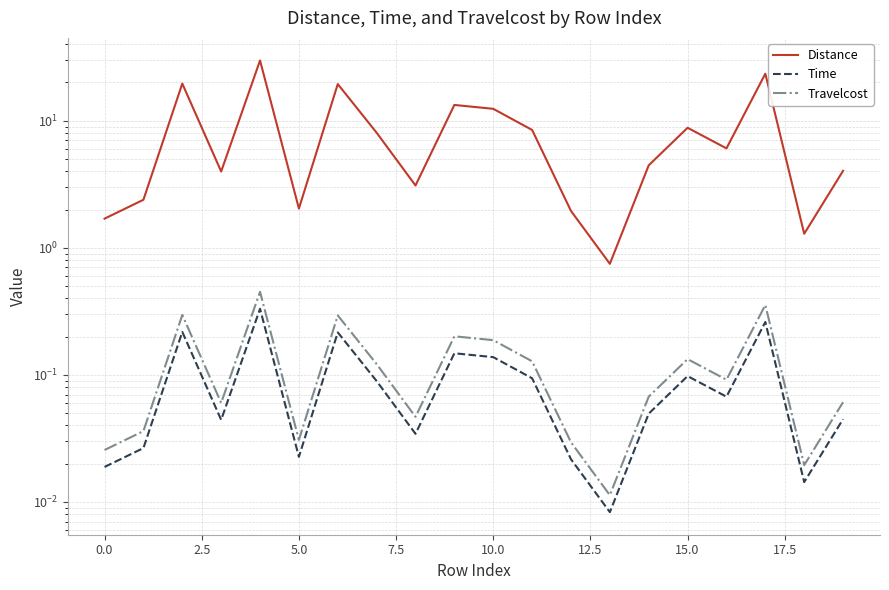

What is the sum of the Travelcost values at 17 and −2.5?

0.4